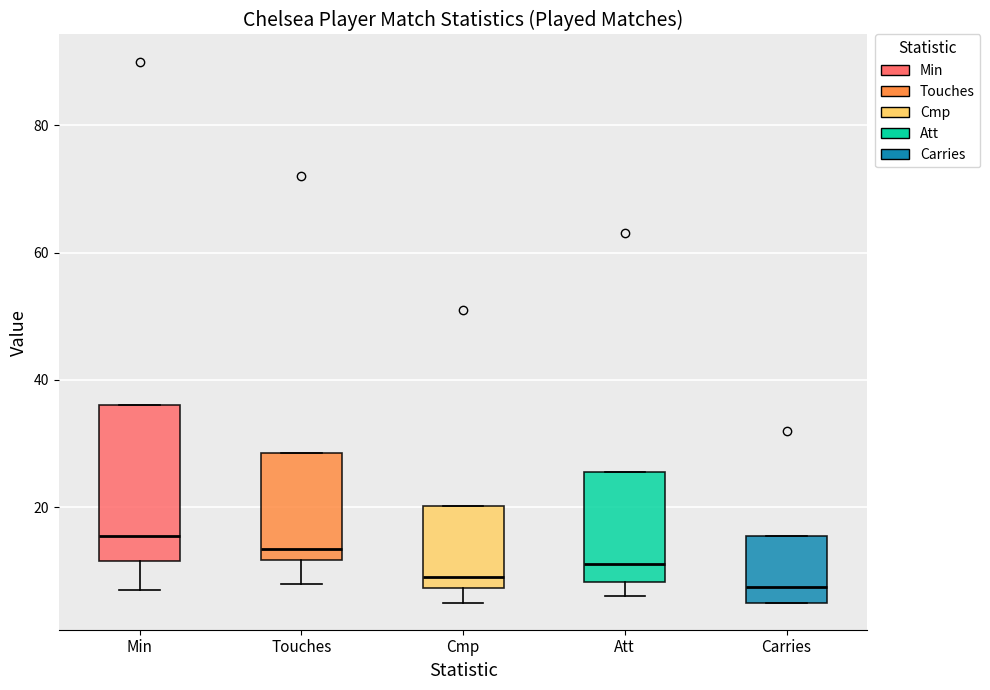

Comparing the boxes themselves (not the whiskers), which one is the tallest?

Min